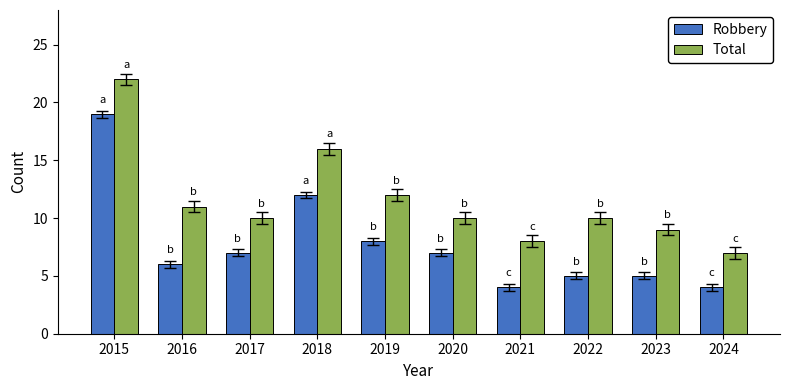

True or false: Total has a value of 6 at 2022.

False